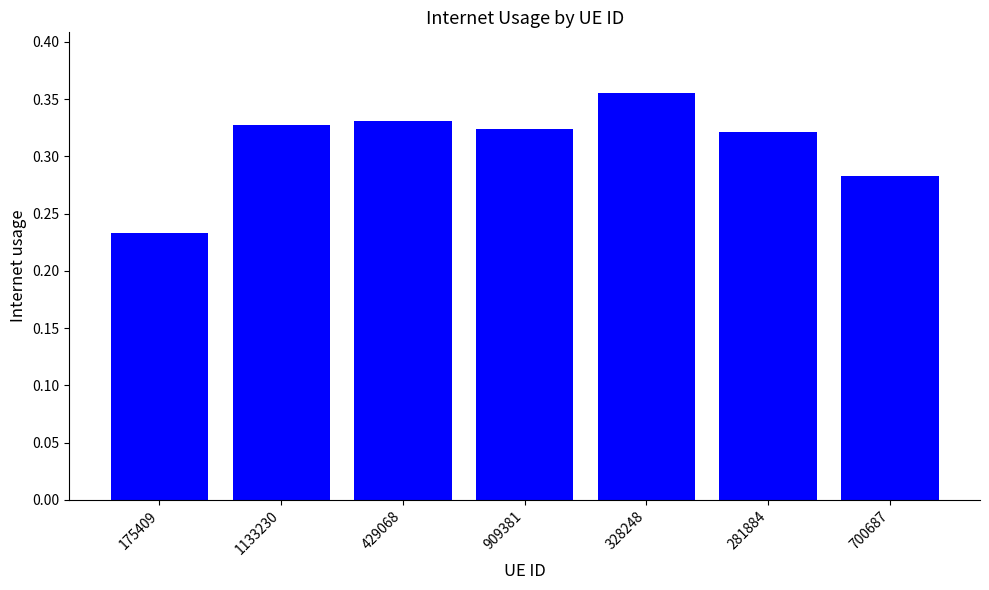

At which category does the chart reach its minimum across all series?

175409